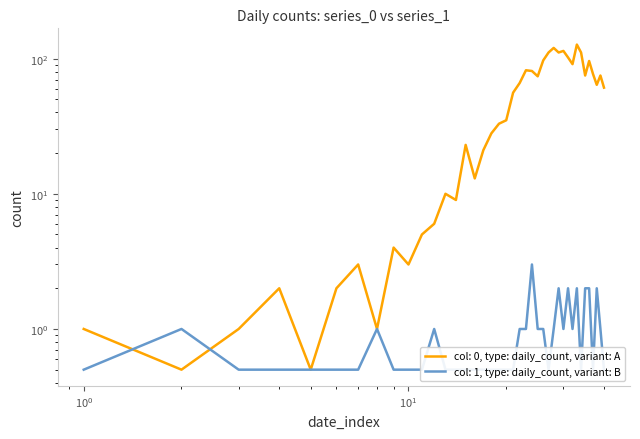

The series_1 series shows 0.9 at 2020-03-06. True or false?

False